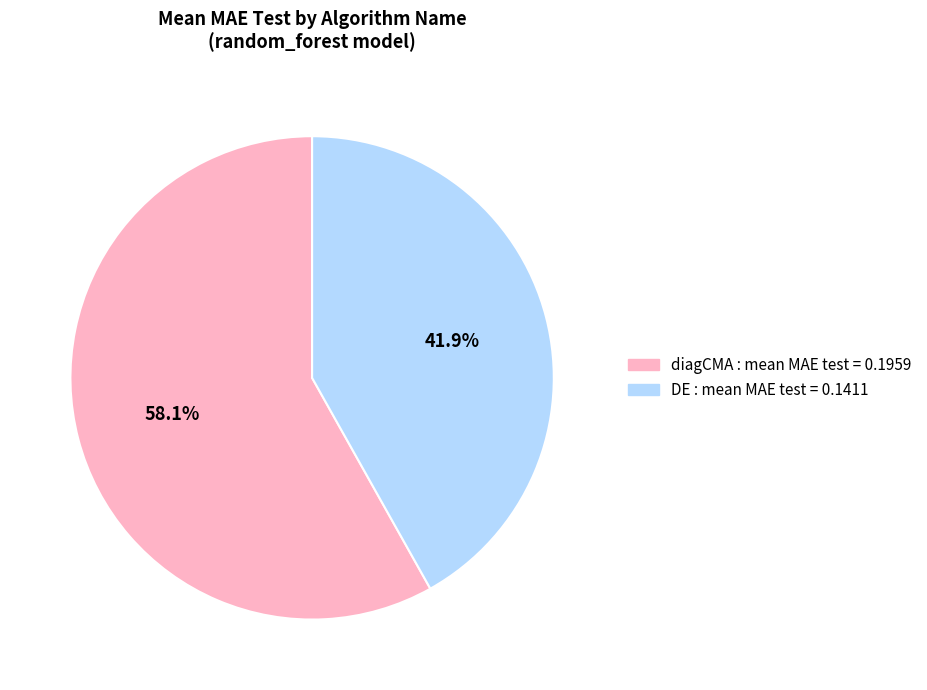

Is there any slice that represents more than half of the pie?

Yes